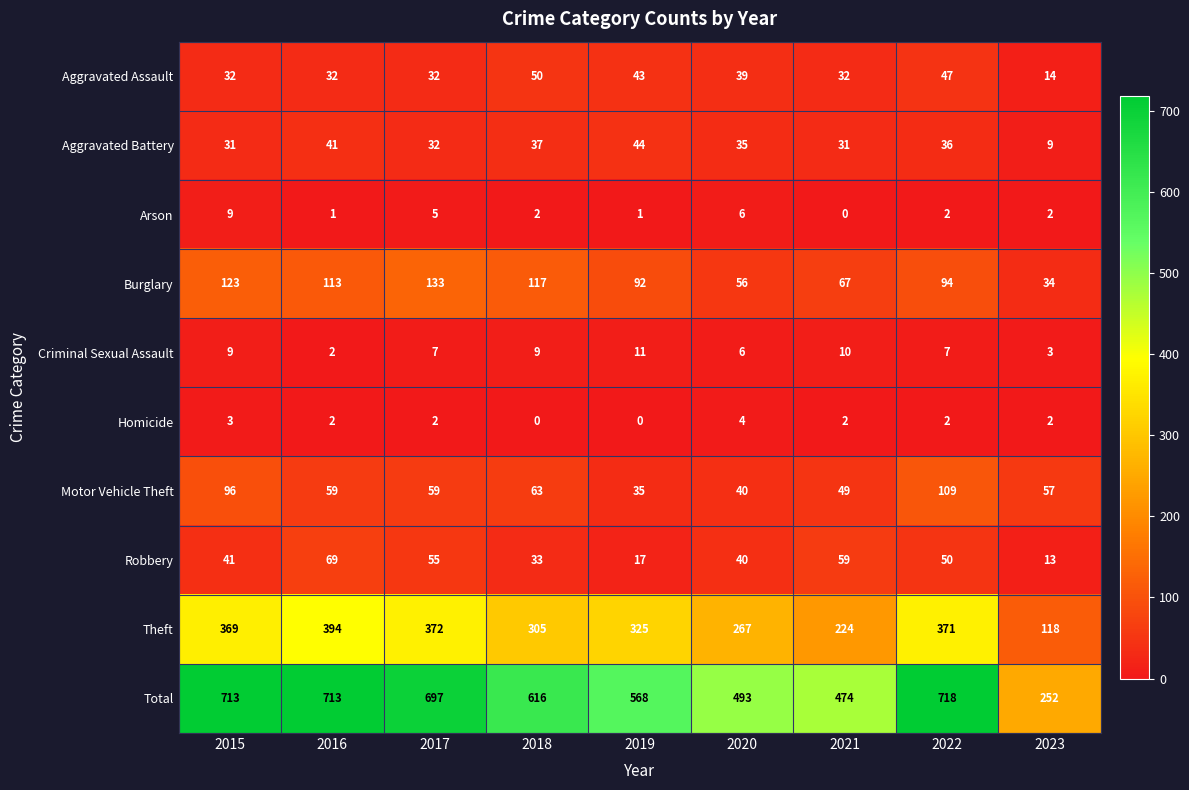

What is the total value across all series at 2015?

1426